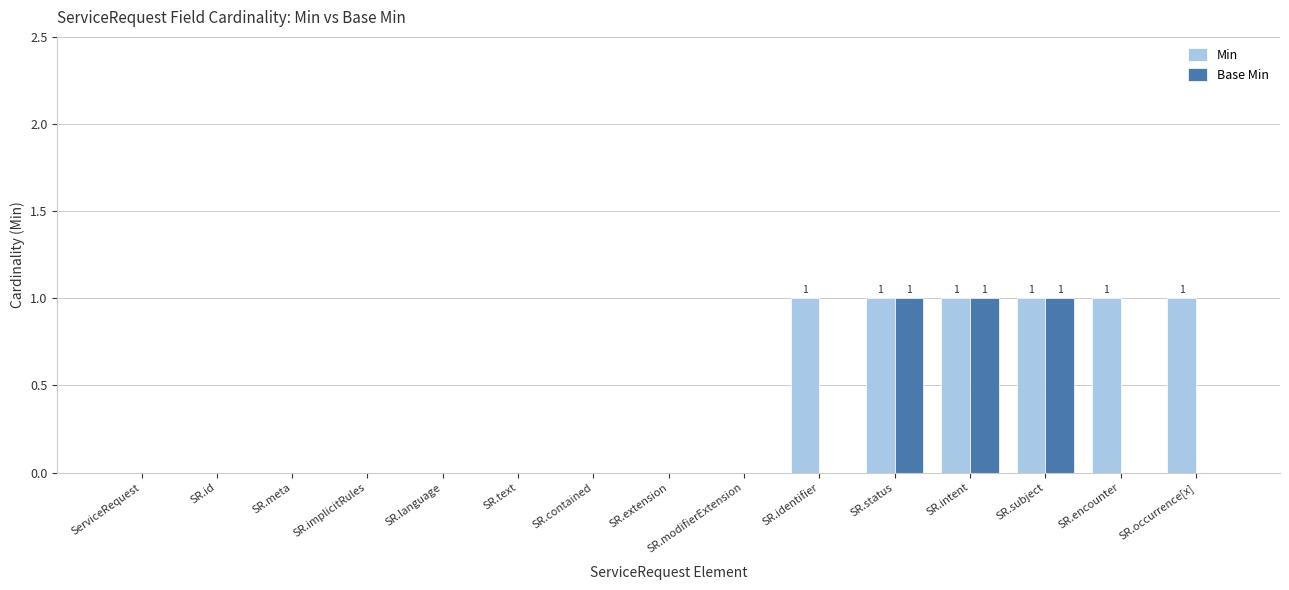

What are all the series names shown in the legend?

Min, Base Min